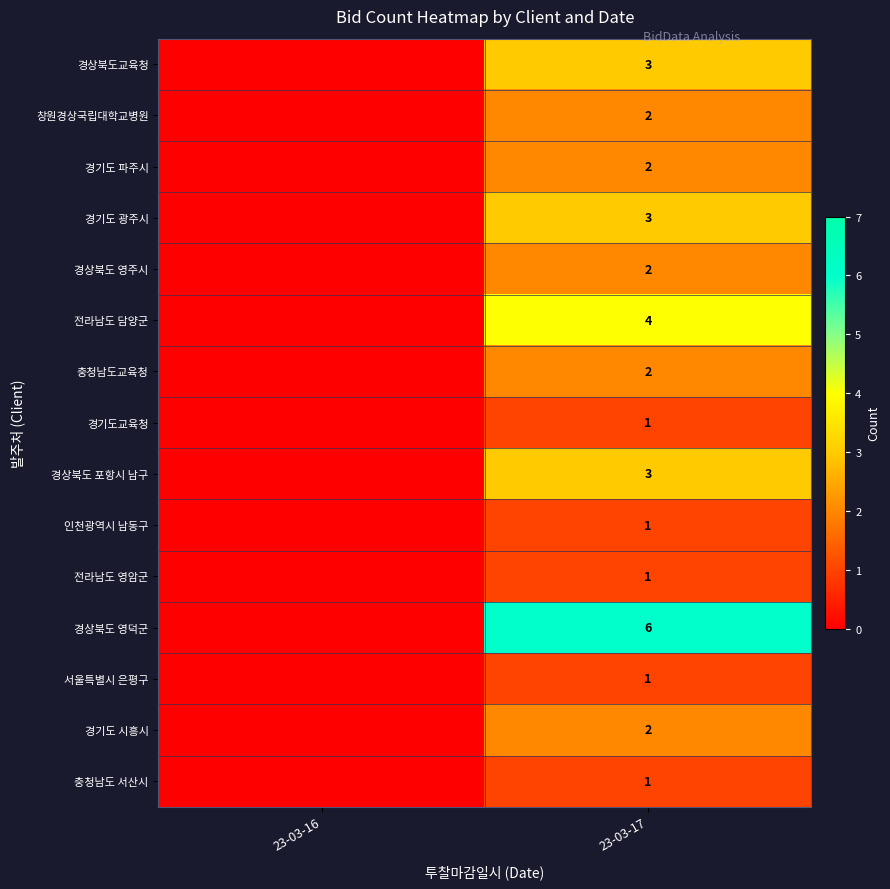

What is the difference between the highest and lowest values at 23-03-17?

5